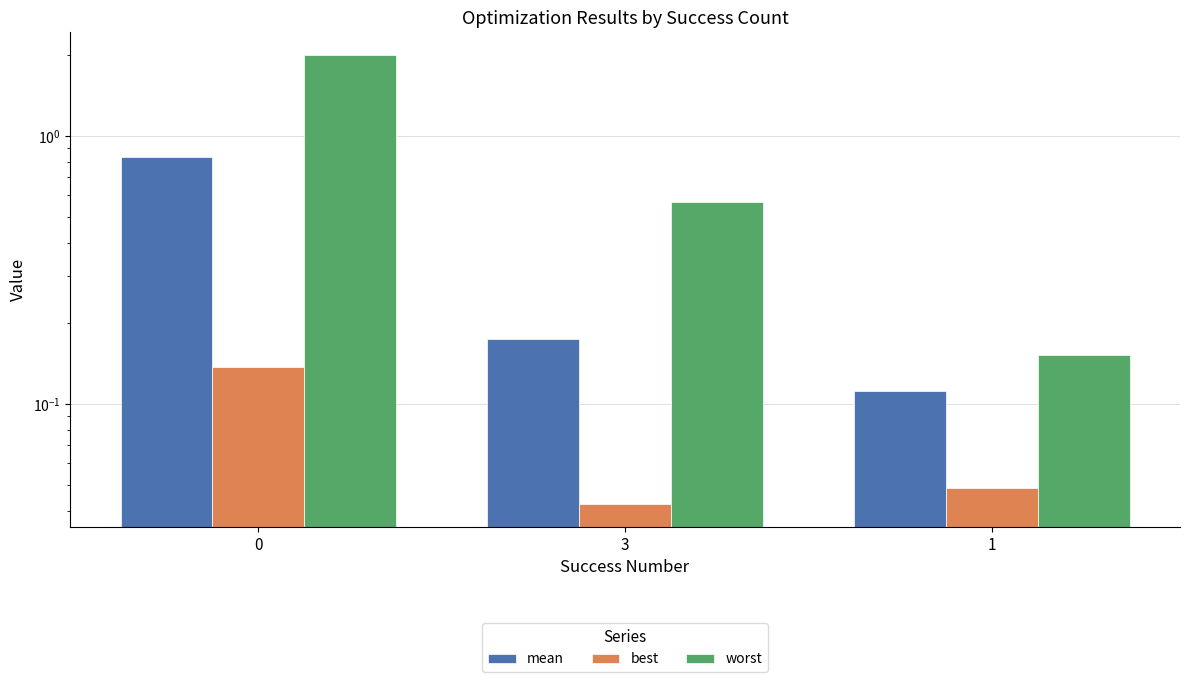

Rank the series by their average value, from highest to lowest.

worst, mean, best